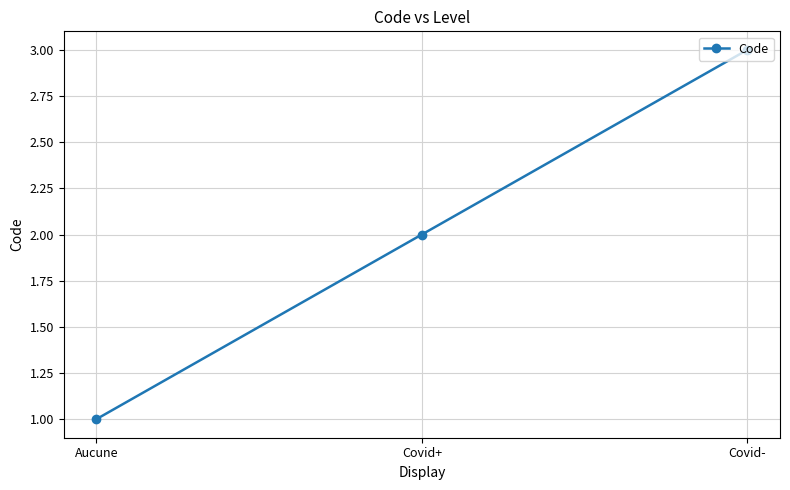

Is it true that the value at Aucune is 0?

False